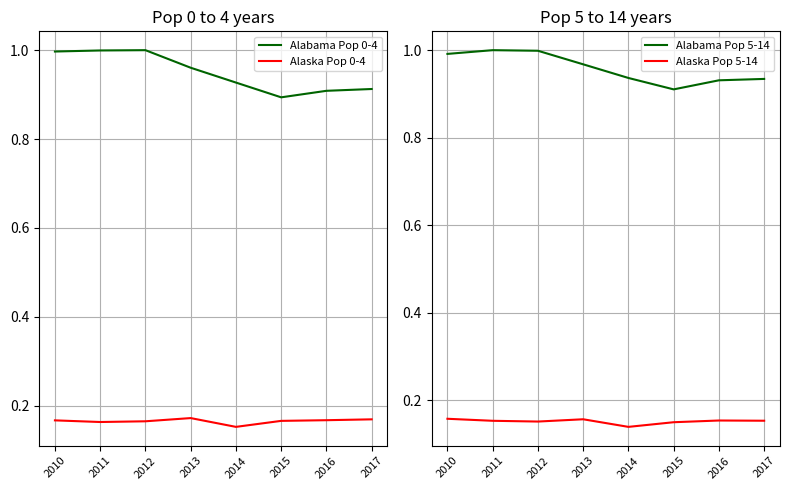

Is the value of Alabama Pop 0-4 at 2017 greater than the value of Alabama Pop 5-14 at 2014?

No